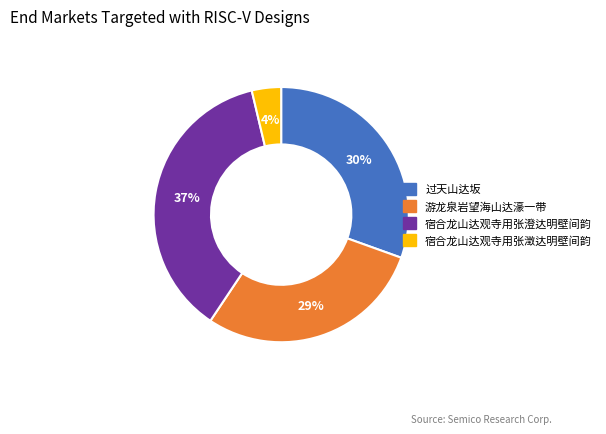

Is it true that 过天山达坂 is 24% of the pie?

False